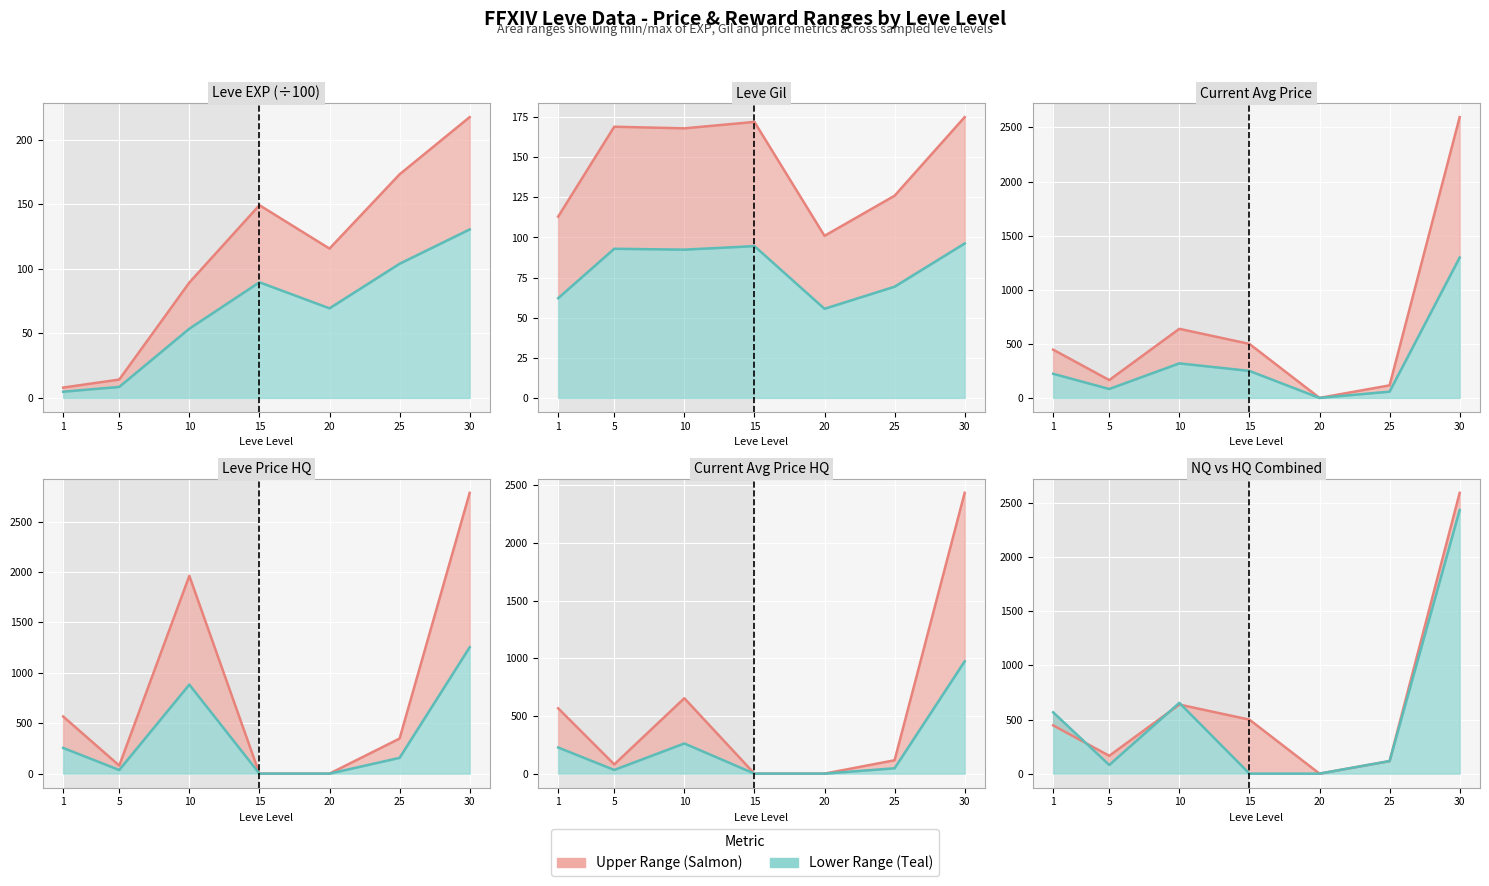

True or false: Lower (Teal) and Upper (Salmon) cross at least once.

True